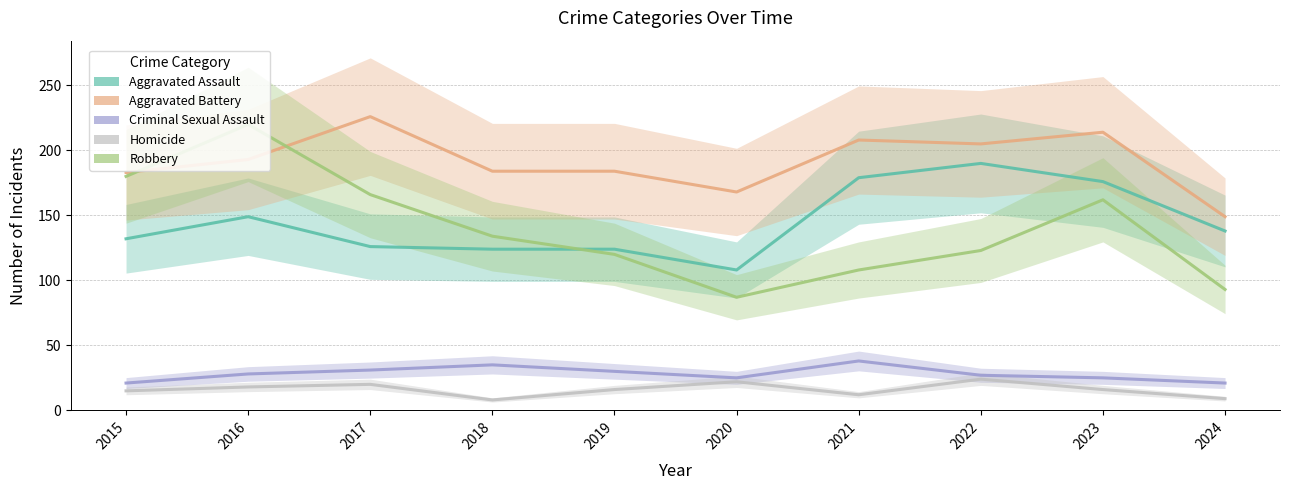

Where does the Aggravated Battery series first go above 193?

2017